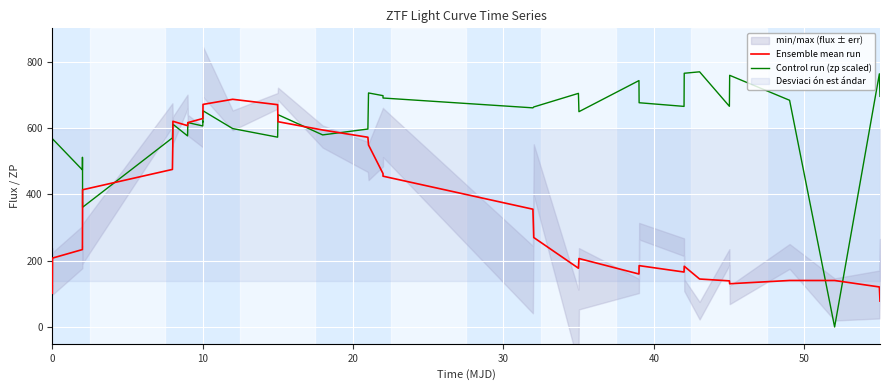

How many interior local valleys does the Control run (zp scaled) series have?

12